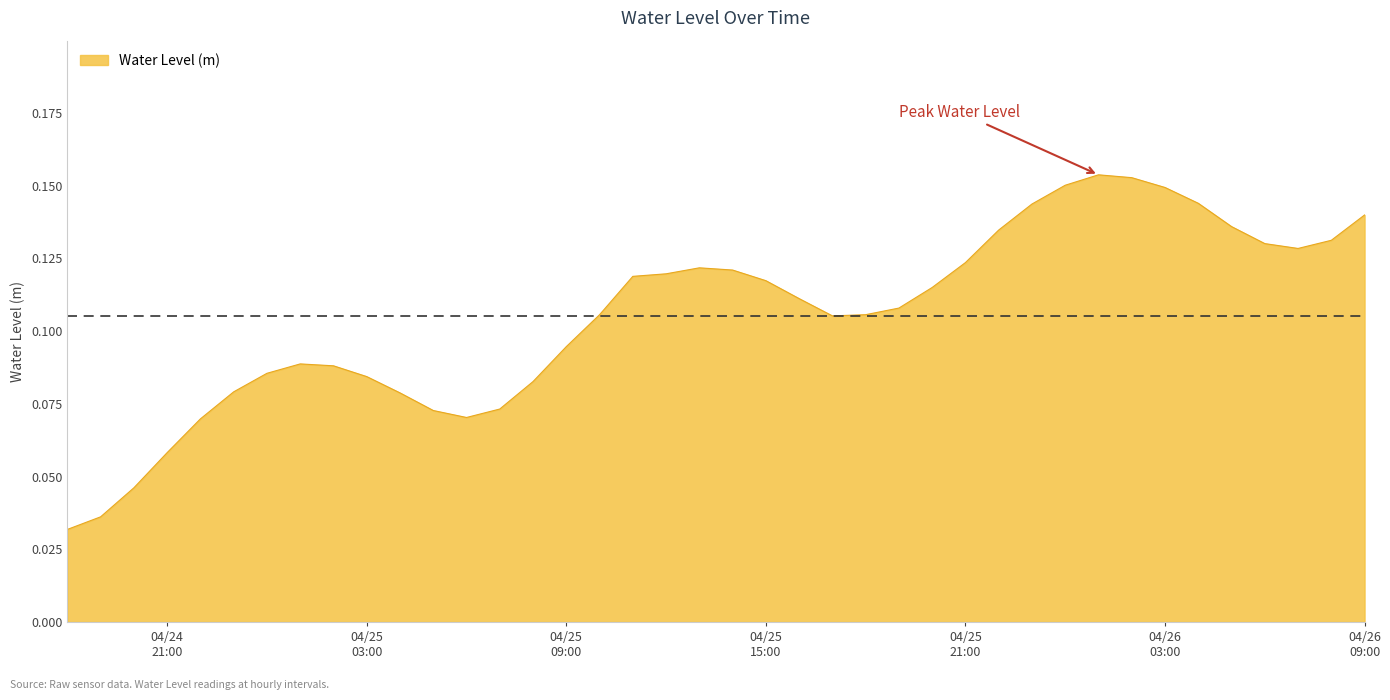

Where is the data nearest to the value 0?

2025-04-24 18:00:00